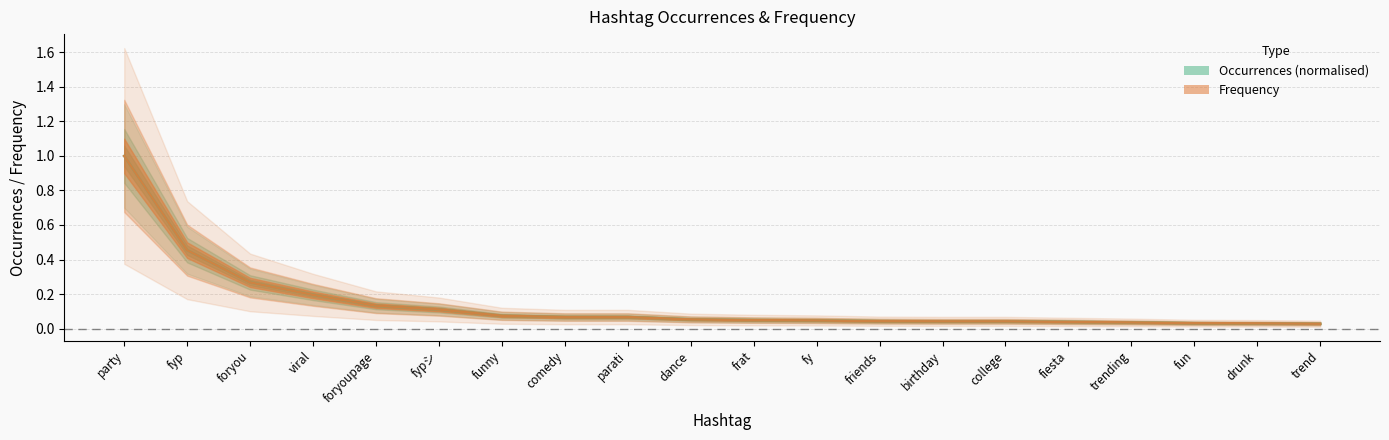

Reading right to left, what are all the values shown in this chart?

Occurrences: 0.0	0.0	0.0	0.0	0.0	0.0	0.0	0.0	0.0	0.0	0.1	0.1	0.1	0.1	0.1	0.1	0.2	0.3	0.5	1.0
Frequency: 0.0	0.0	0.0	0.0	0.0	0.0	0.0	0.0	0.0	0.0	0.1	0.1	0.1	0.1	0.1	0.1	0.2	0.3	0.5	1.0